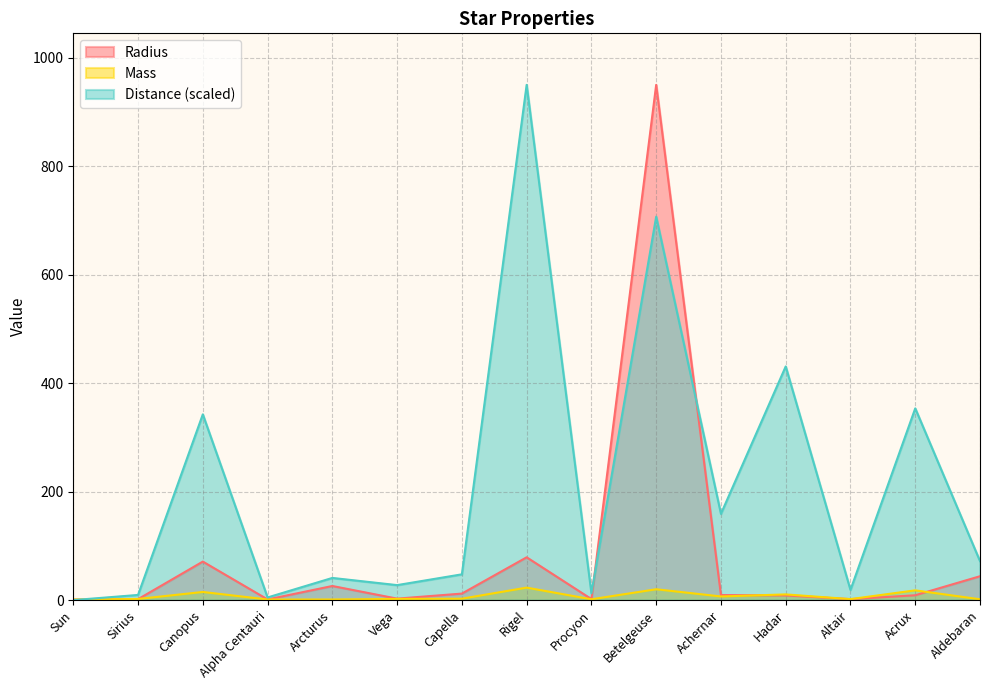

How many values in the Distance series are below 47?

7